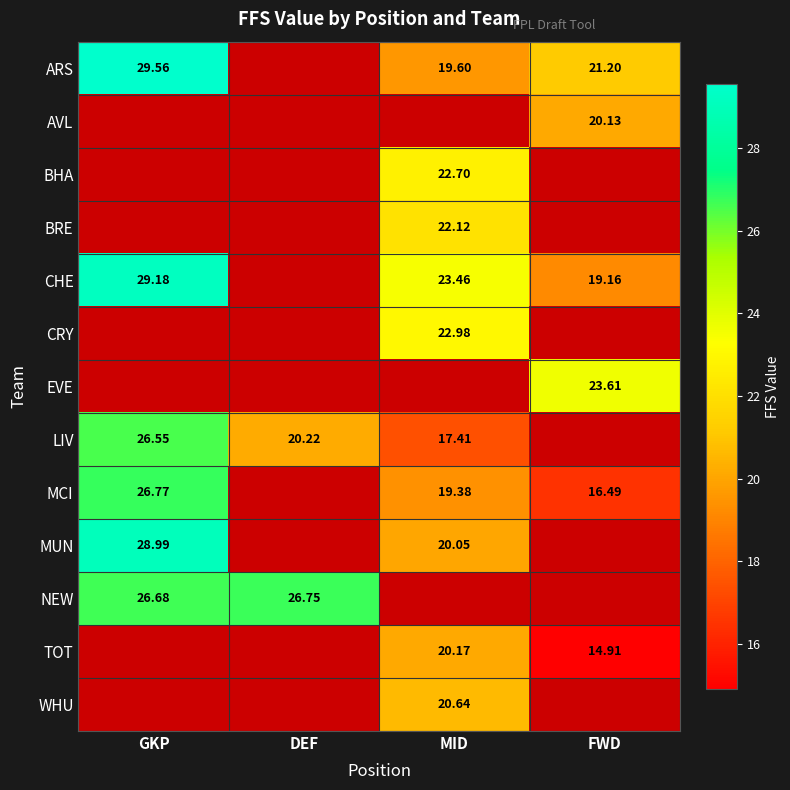

Is the value of MUN at MID greater than the value of ARS at MID?

Yes